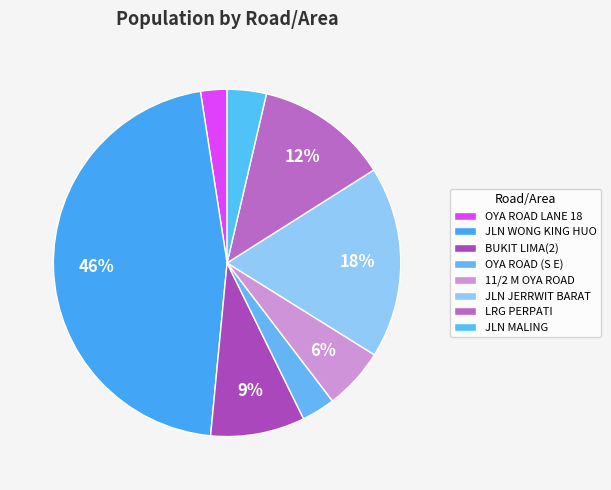

To the nearest percent, what portion does OYA ROAD LANE 18 represent?

2%